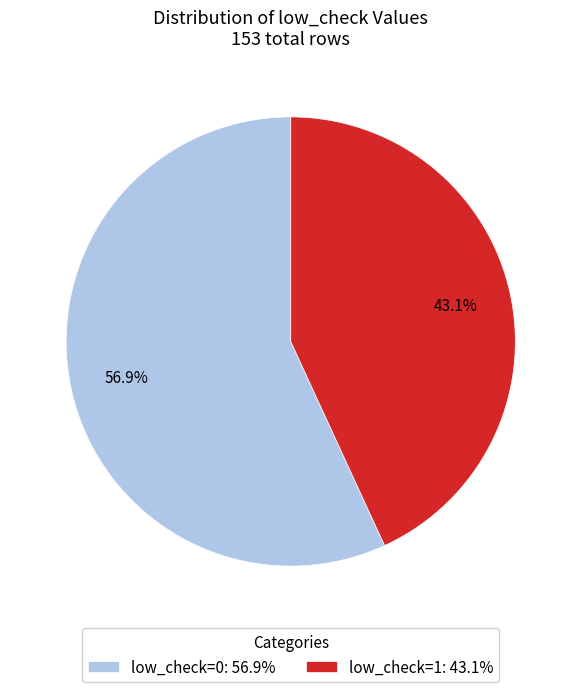

What percentage do low_check=1 and low_check=0 together represent?

100.0%